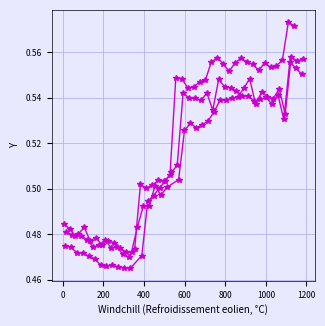

Rank the series by their maximum value, from highest to lowest.

Series 1, Series 3, Series 2